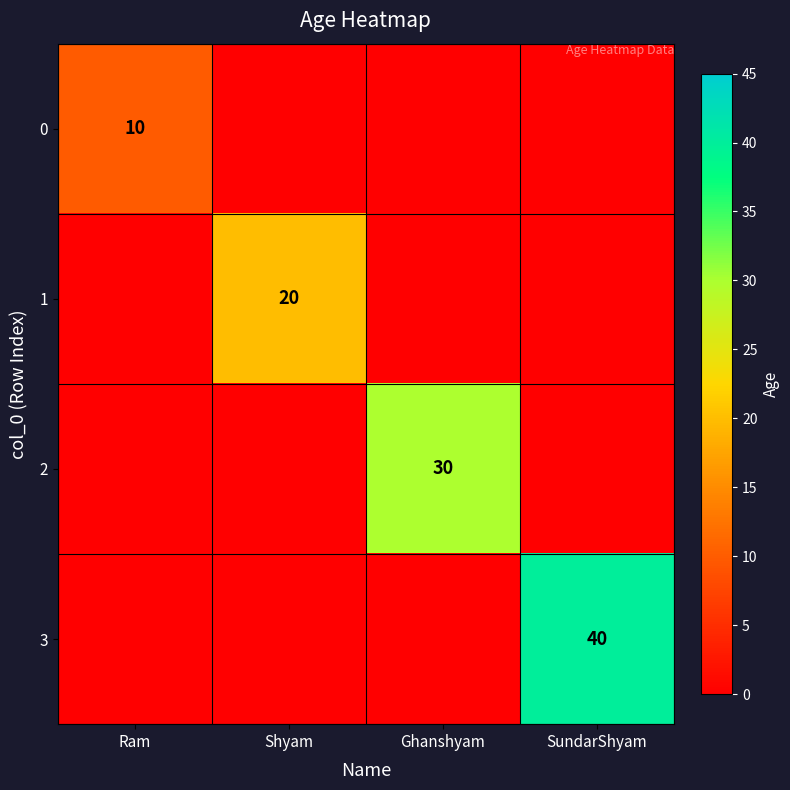

At which category is the sum across all series the highest?

SundarShyam